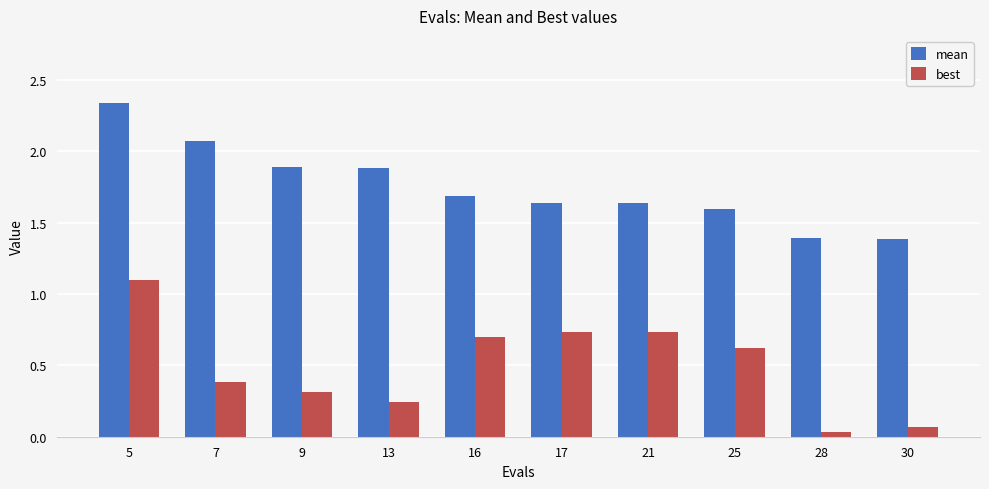

Rank the series by their maximum value, from lowest to highest.

best, mean